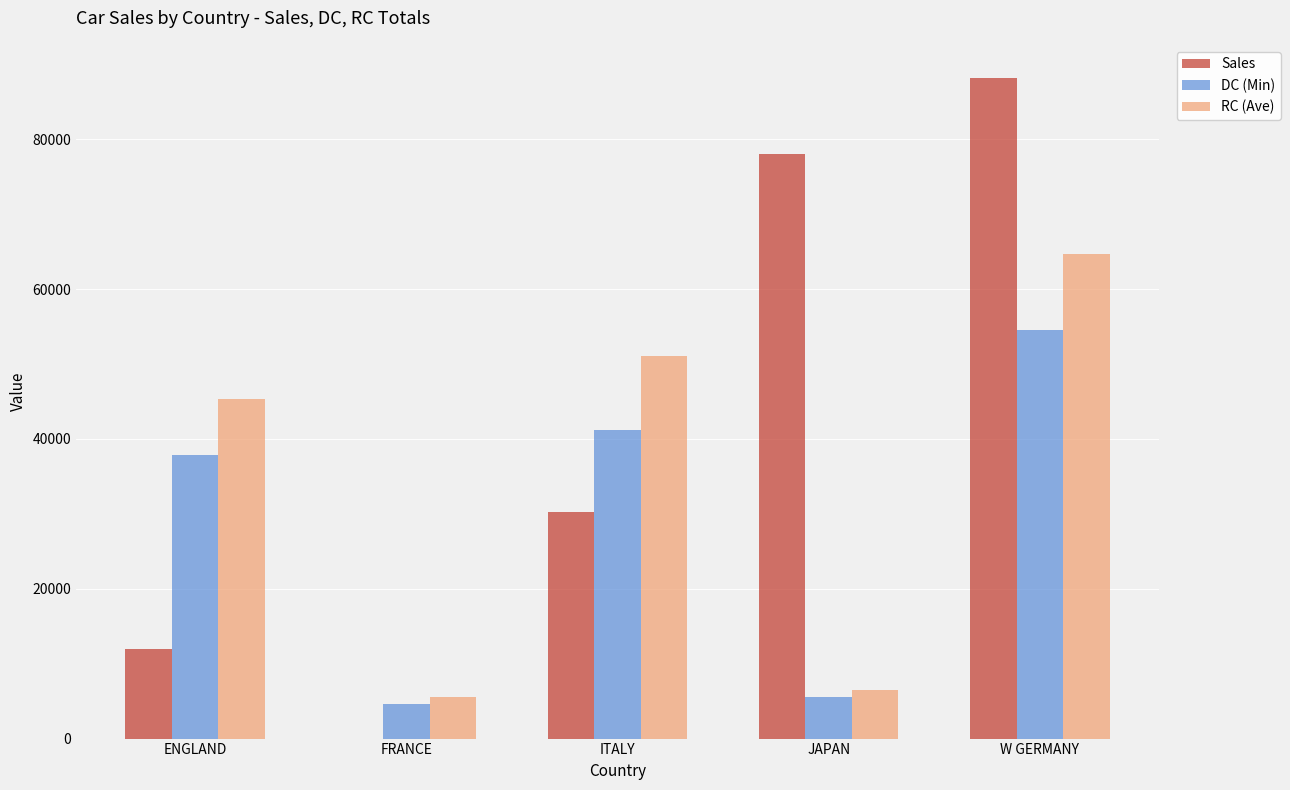

Is the value of RC (Ave) at ITALY greater than the value of Sales at W GERMANY?

No